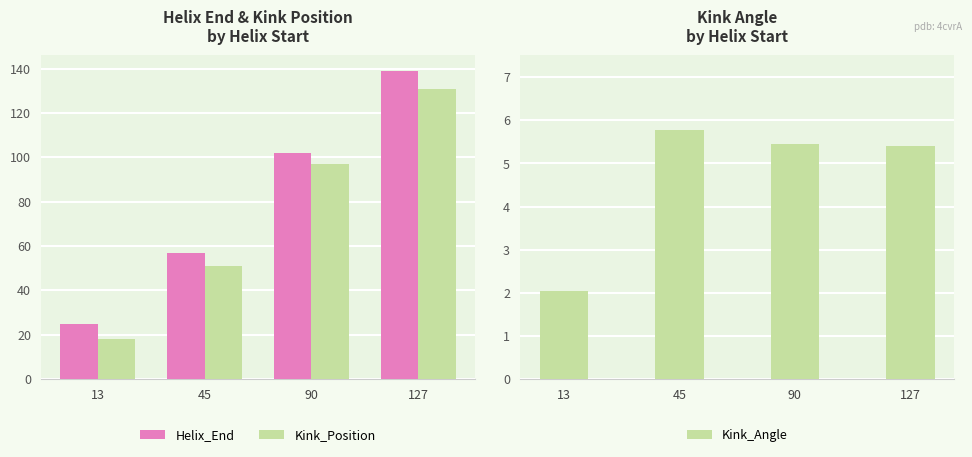

Which series changed the most between 90 and 127?

Helix_End